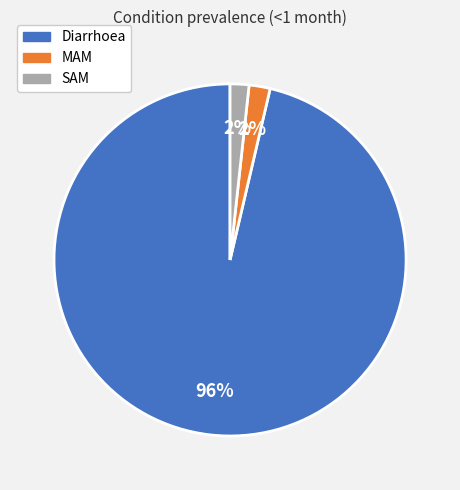

Do Diarrhoea and SAM together represent more than half of the pie?

Yes